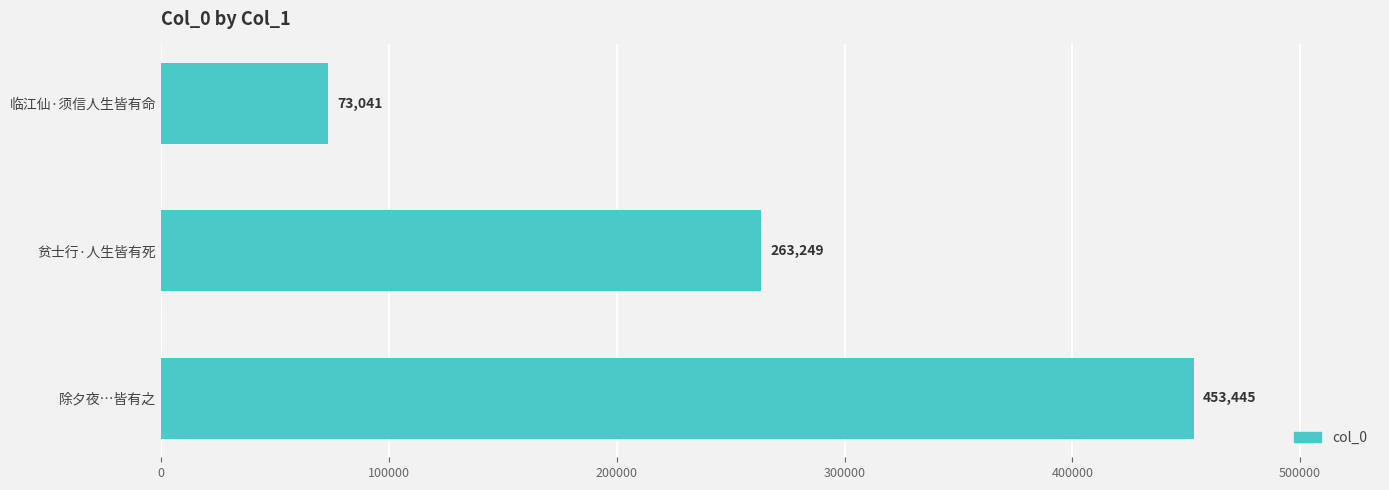

What is the value of the 1st bar from the top?

73041